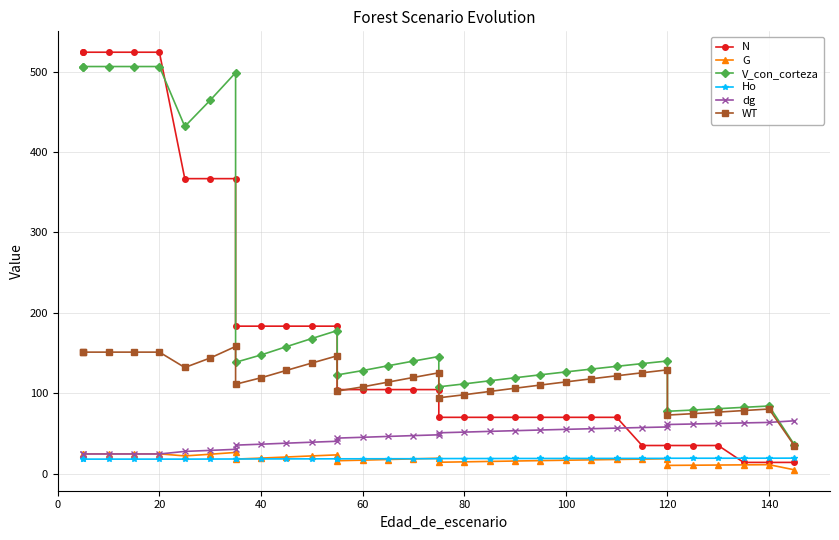

What is the spread (max minus min) of values at 60?

111.4